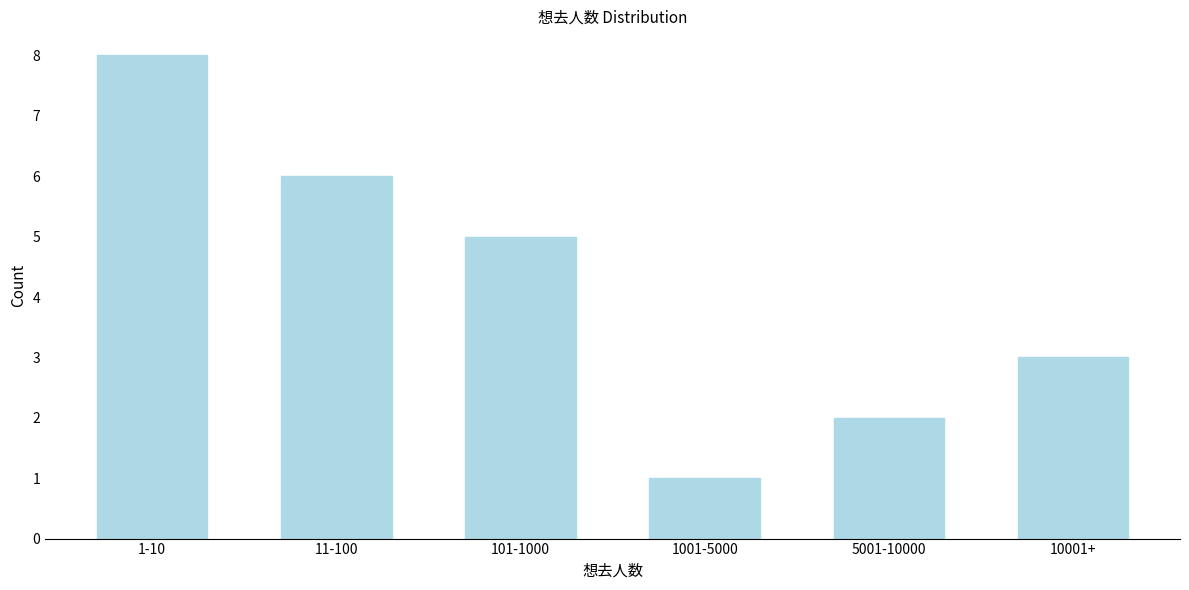

Reading left to right, list all the values displayed in this chart.

8	6	5	1	2	3